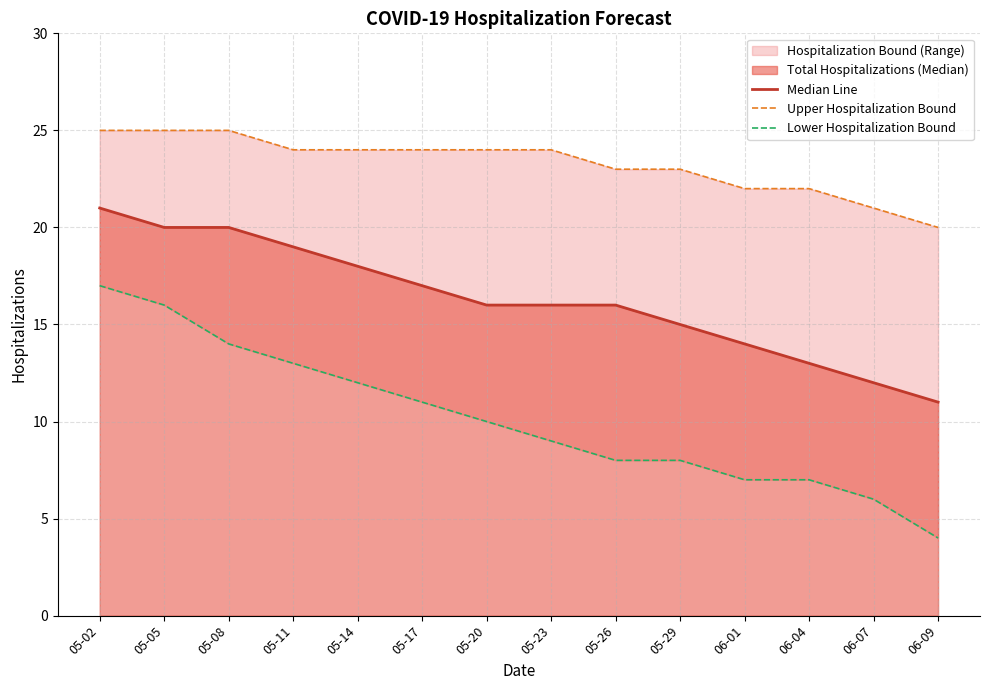

What is the label of the 2nd point from the right?

06-07